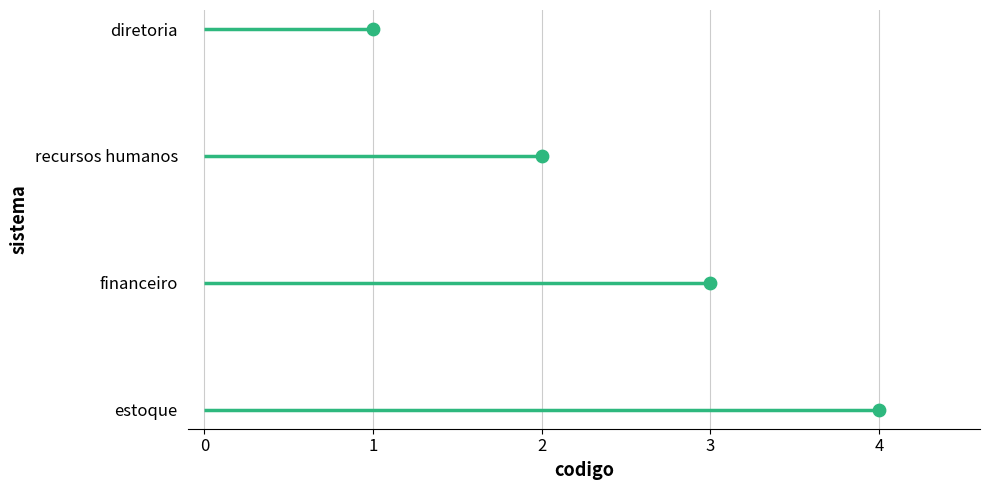

What is the change in value from 4 to 1?

+3